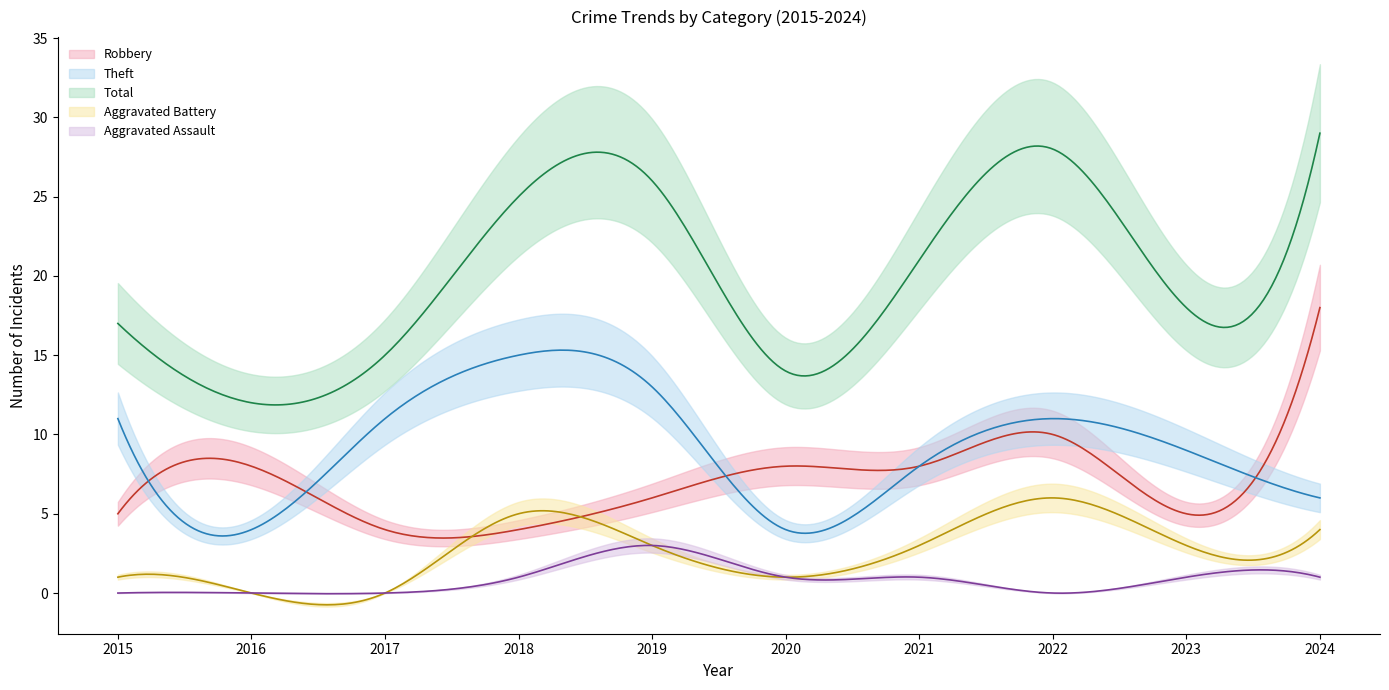

Reading left to right, extract all data points from this chart.

Robbery: 2015=5	2016=8	2017=4	2018=4	2019=6	2020=8	2021=8	2022=10	2023=5	2024=18
Theft: 2015=11	2016=4	2017=11	2018=15	2019=13	2020=4	2021=8	2022=11	2023=9	2024=6
Total: 2015=17	2016=12	2017=15	2018=25	2019=26	2020=14	2021=21	2022=28	2023=18	2024=29
Aggravated Battery: 2015=1	2016=0	2017=0	2018=5	2019=3	2020=1	2021=3	2022=6	2023=3	2024=4
Aggravated Assault: 2015=0	2016=0	2017=0	2018=1	2019=3	2020=1	2021=1	2022=0	2023=1	2024=1